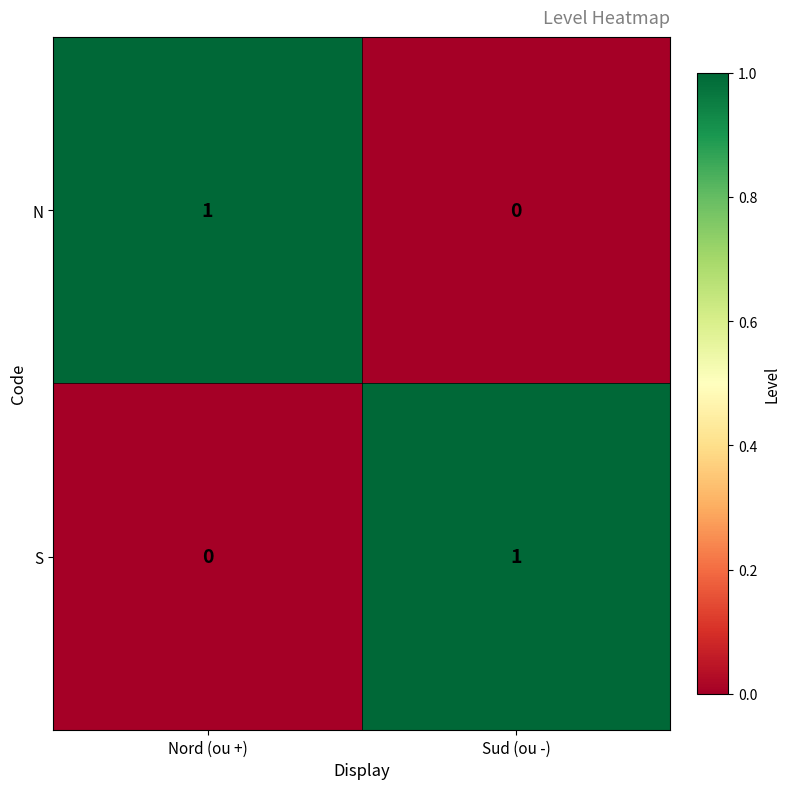

Is the value of N at Nord (ou +) greater than the value of S at Nord (ou +)?

Yes